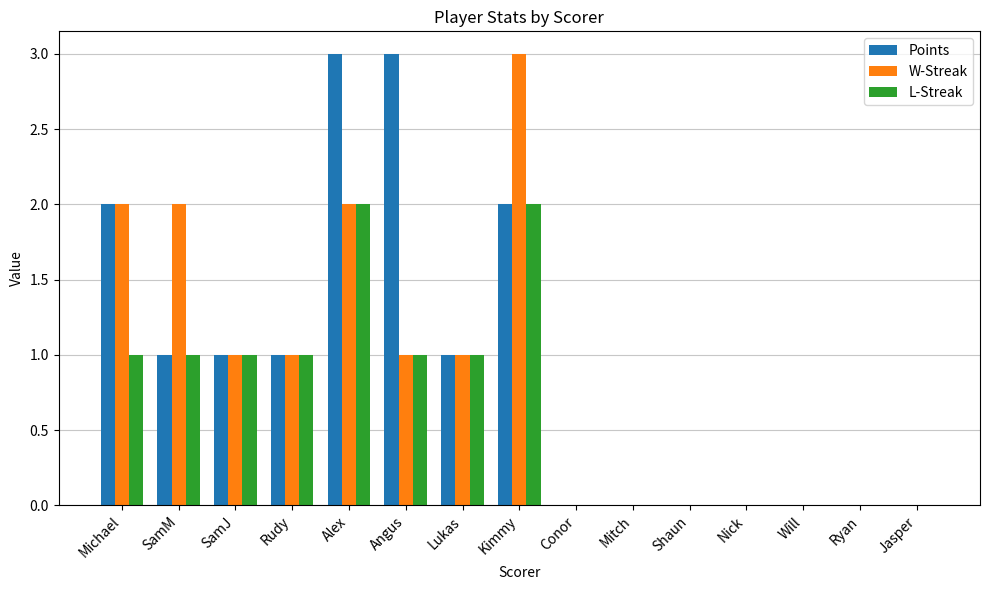

Is the value of W-Streak at Michael greater than the value of L-Streak at Mitch?

Yes